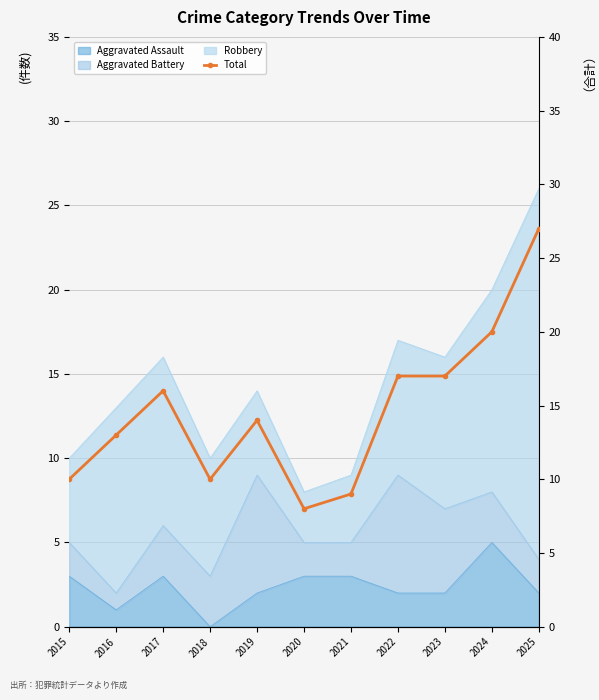

What is the value of the 3rd point from the left?

16